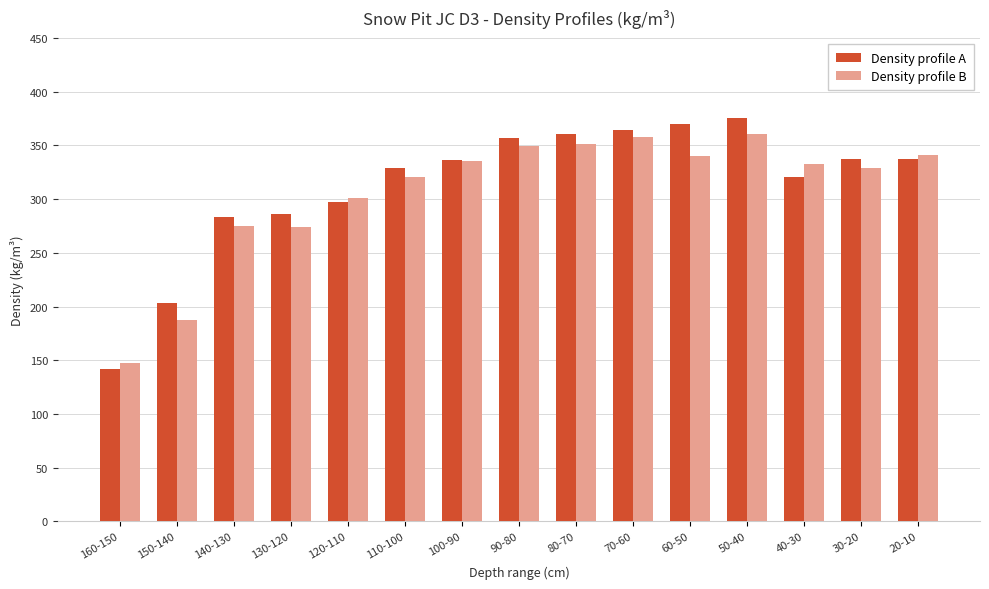

What is the total value across all series at 160-150?

289